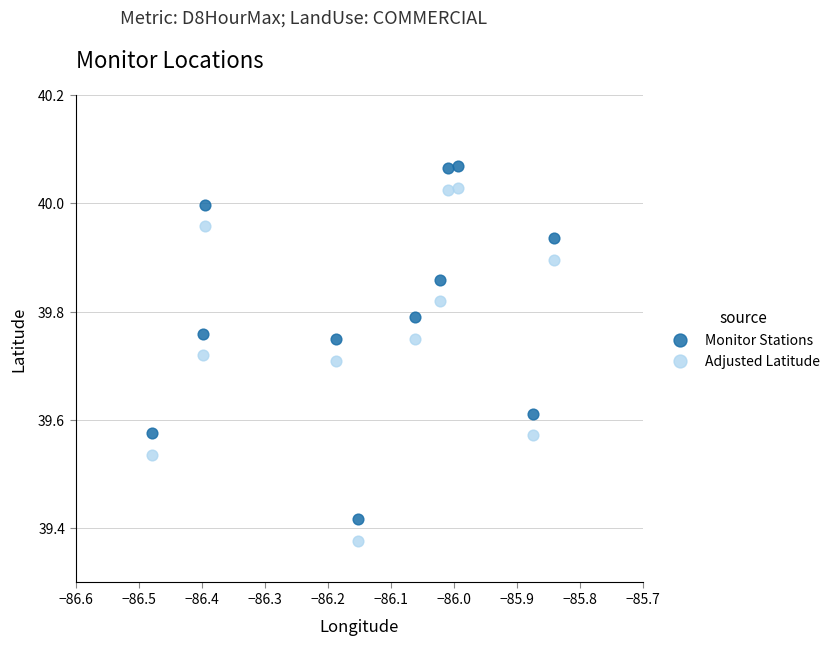

Which series contains the highest Y value?

Monitor Stations